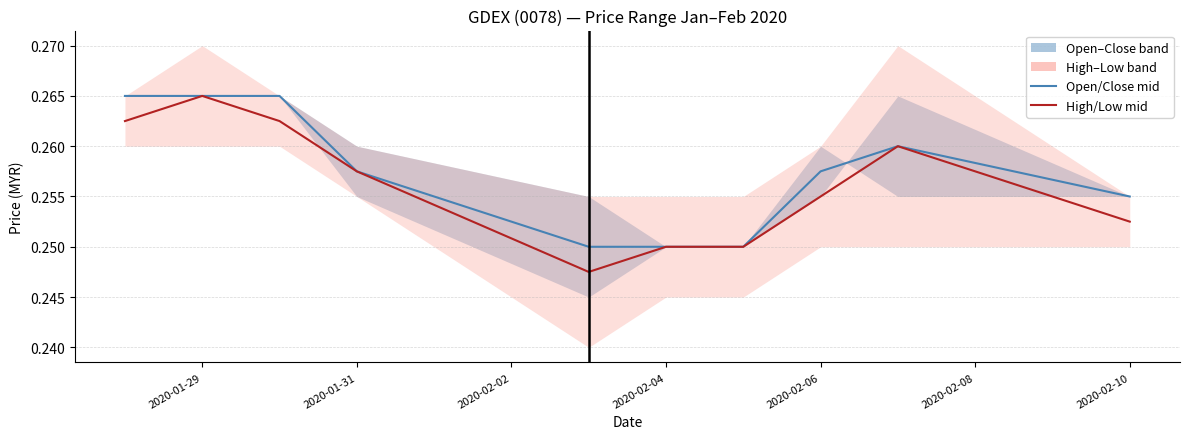

Between 2020-02-02 and 2020-02-08, which series saw the biggest shift?

Open/Close mid